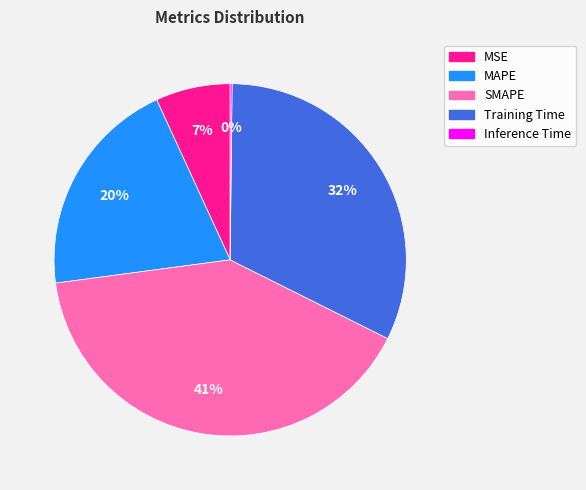

To the nearest percent, what portion does Training Time represent?

32%